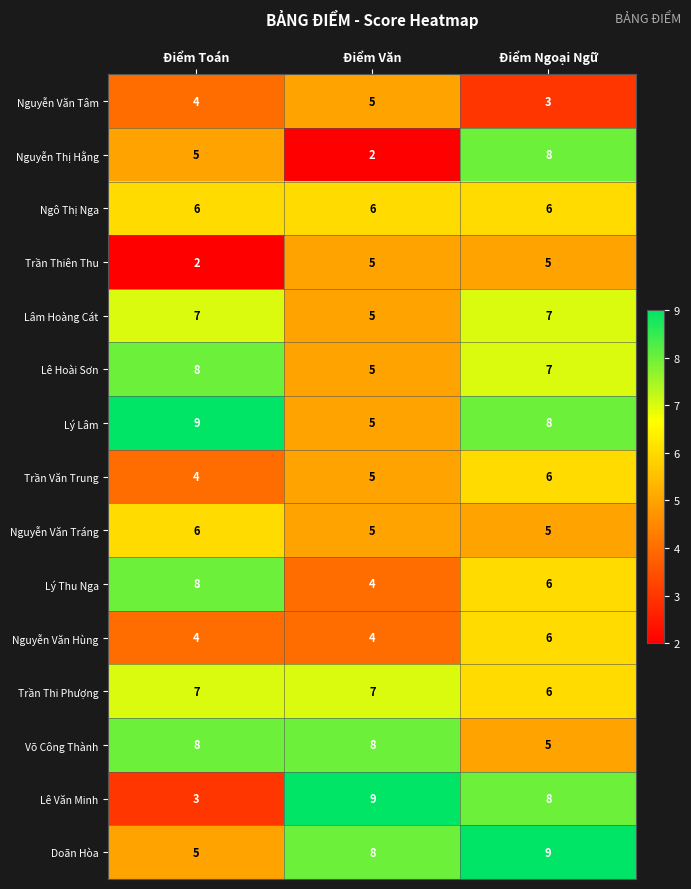

Between Điểm Toán and Điểm Ngoại Ngữ, which series saw the biggest shift?

Lê Văn Minh